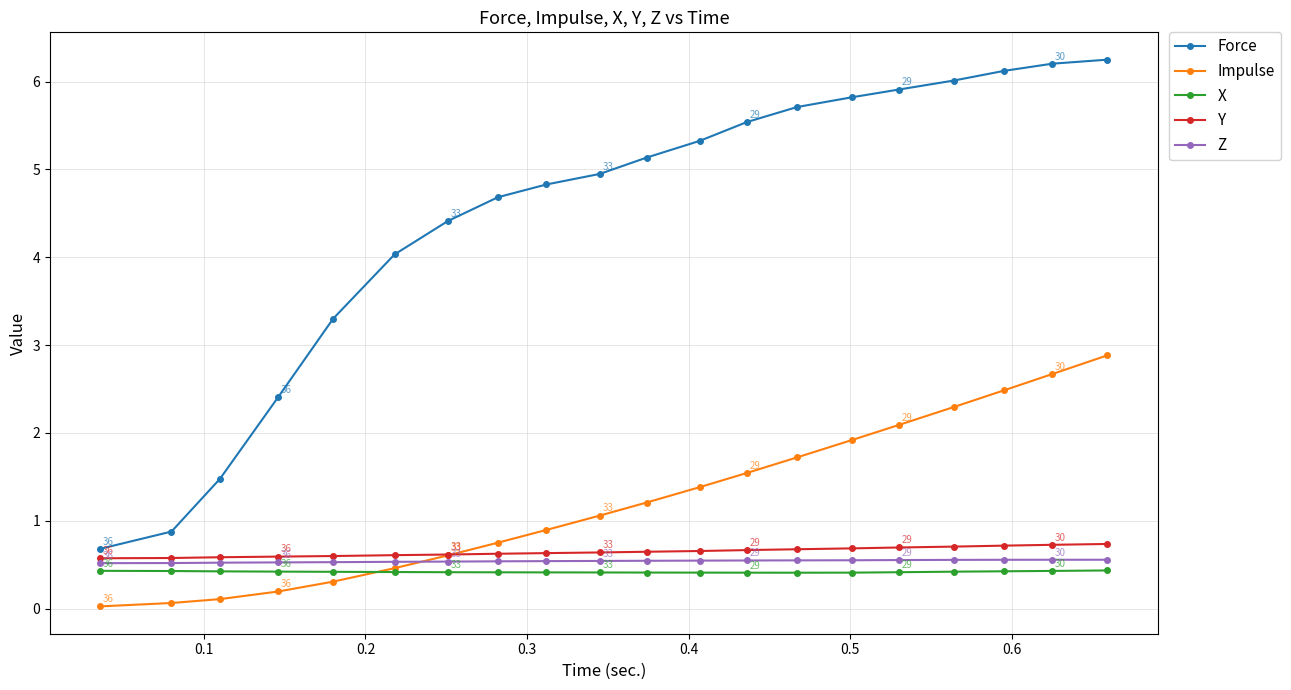

Which series has the largest total across all categories?

Force